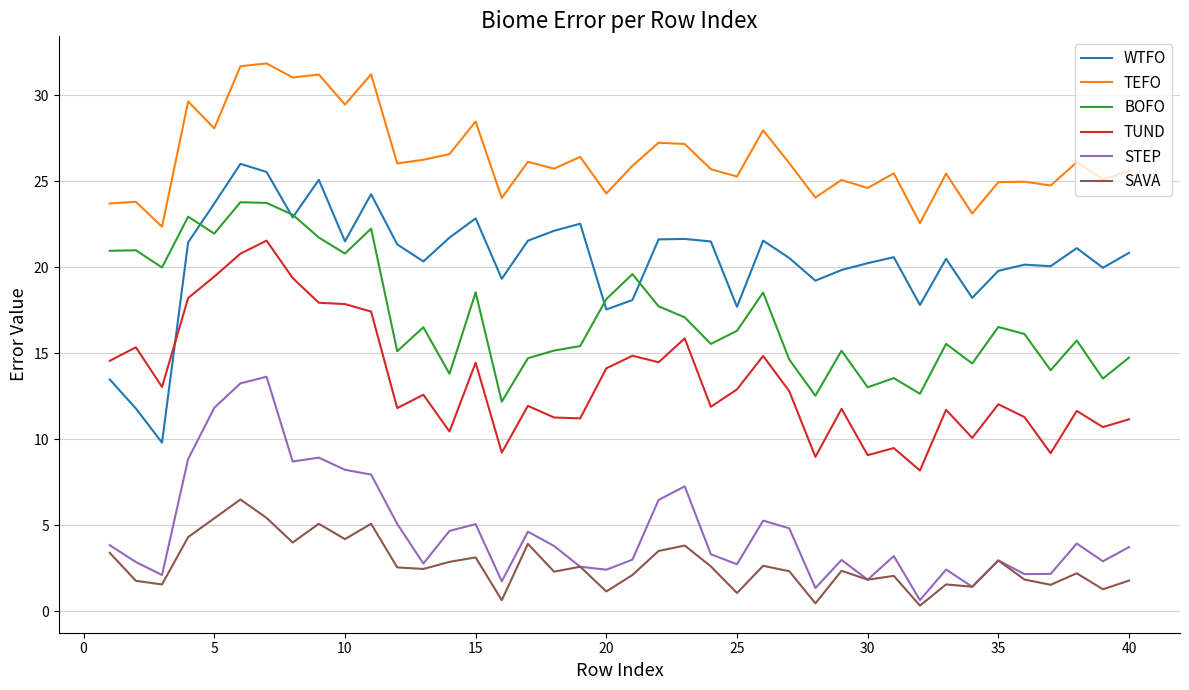

List the series in order of their peak value, lowest first.

SAVA, STEP, TUND, BOFO, WTFO, TEFO